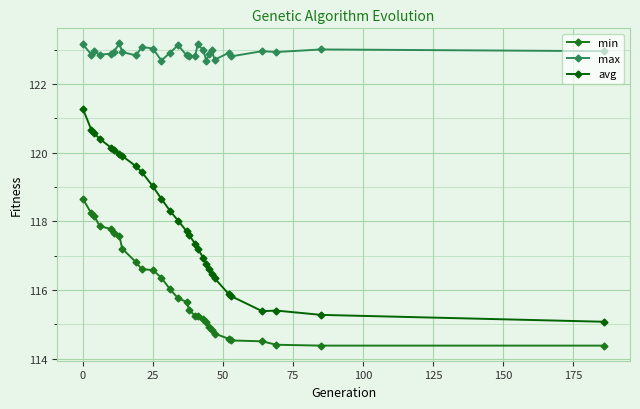

List the series in order of their peak value, highest first.

max, avg, min